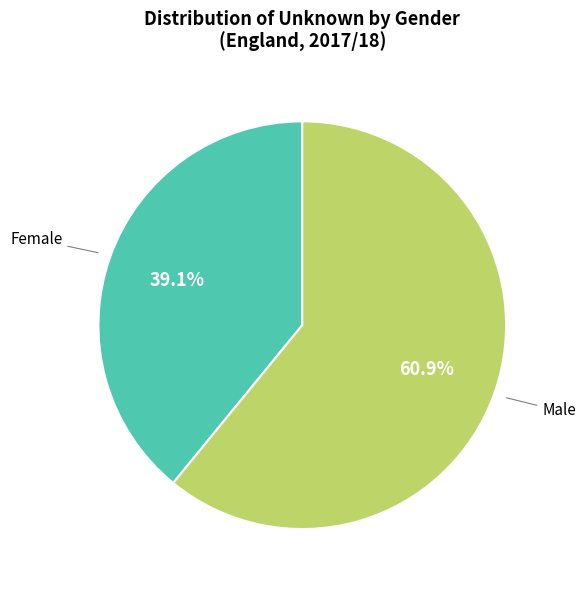

Which has a higher value, Female or Male?

Male